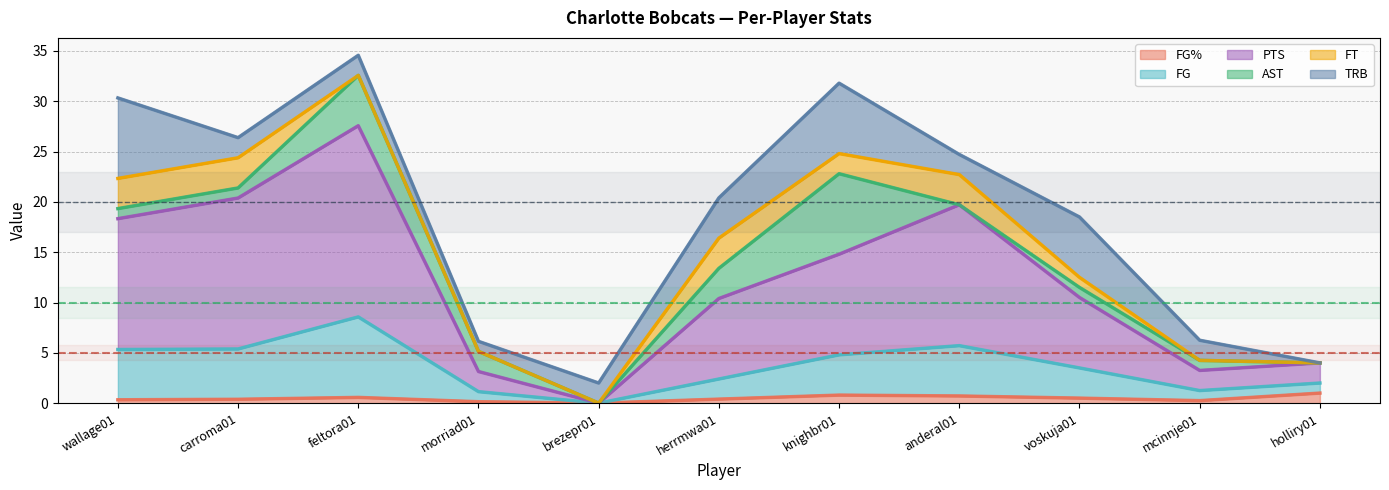

True or false: FG% has more than 0 points higher than both neighbors.

True